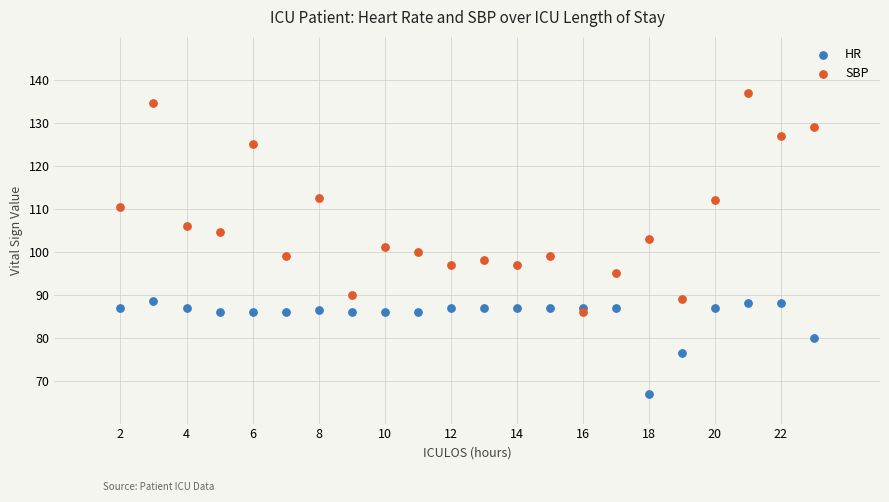

Which series has the largest Y range (max minus min)?

SBP